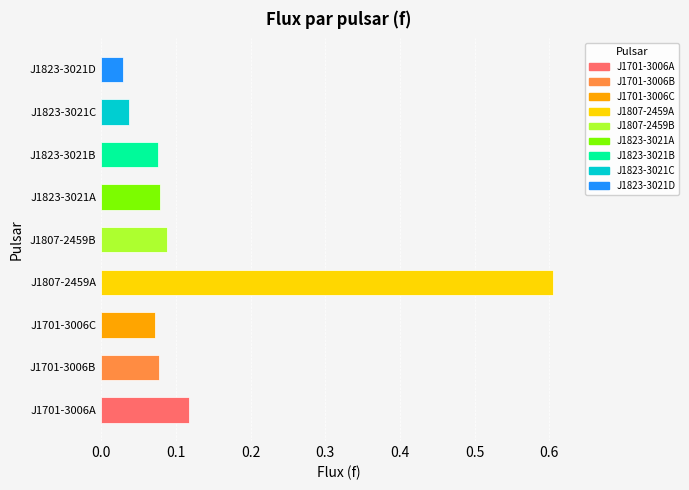

What is the difference between the values at J1701-3006B and J1807-2459A?

0.5